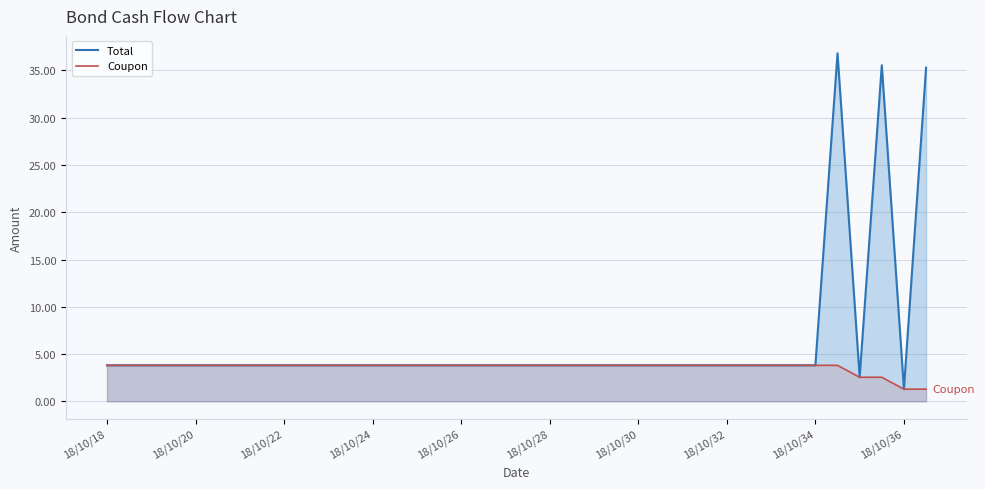

How many values in the Total series exceed 3?

36